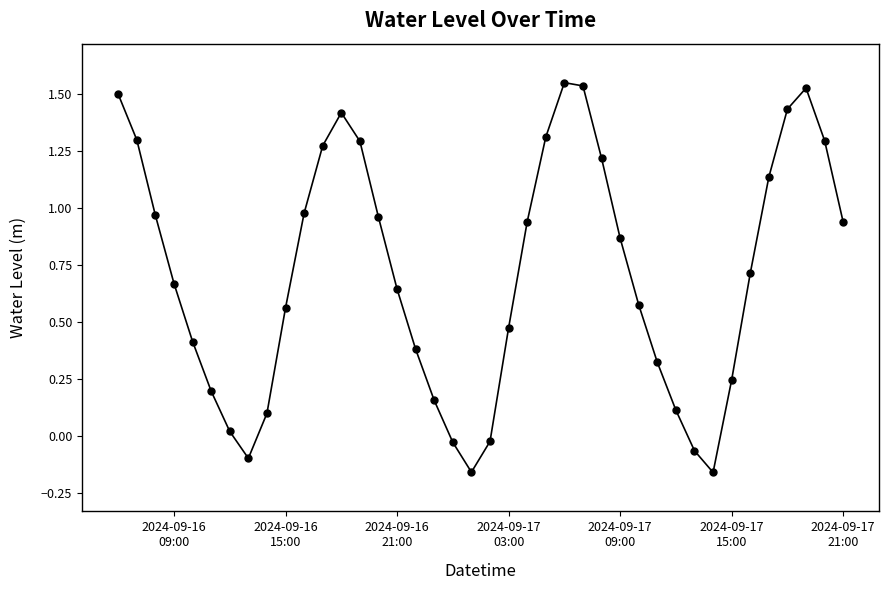

Is this an area chart (filled region under the line)?

No